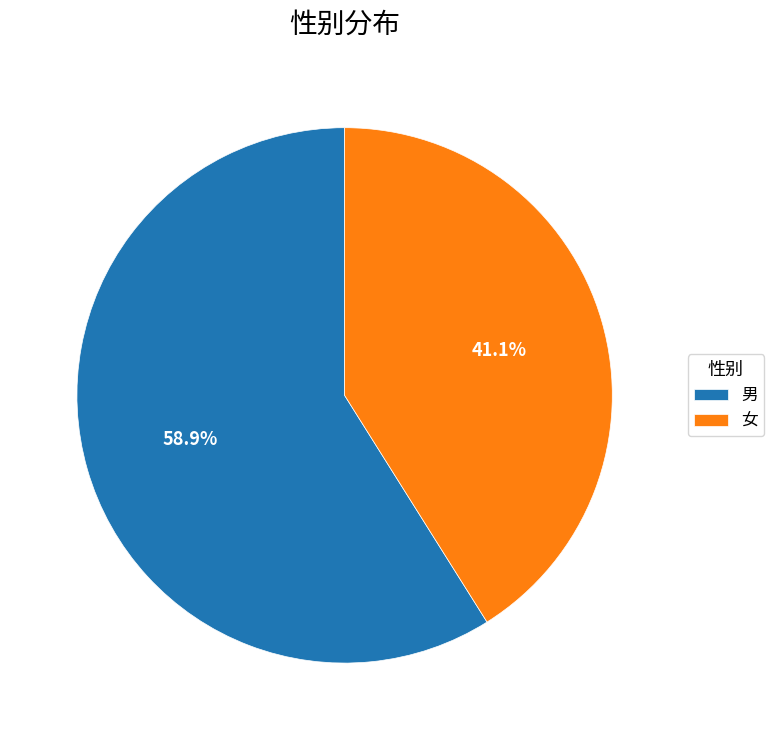

To the nearest percent, what portion does 女 represent?

41%